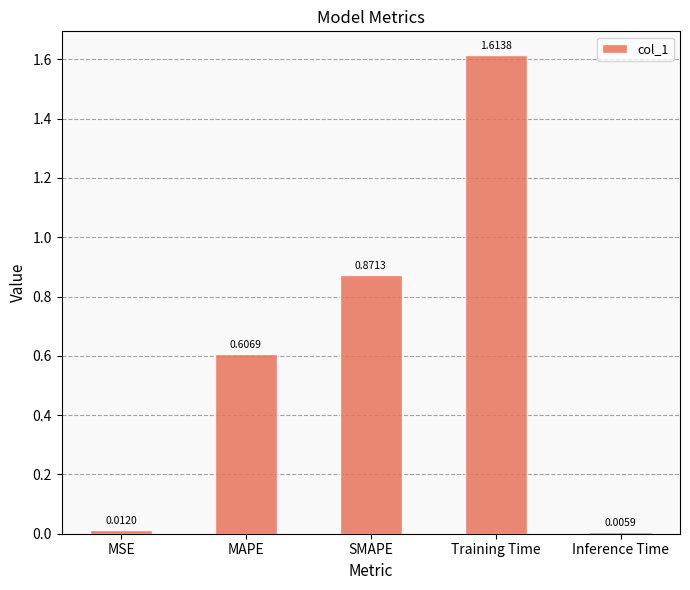

What is the change in value from SMAPE to Training Time?

+0.7